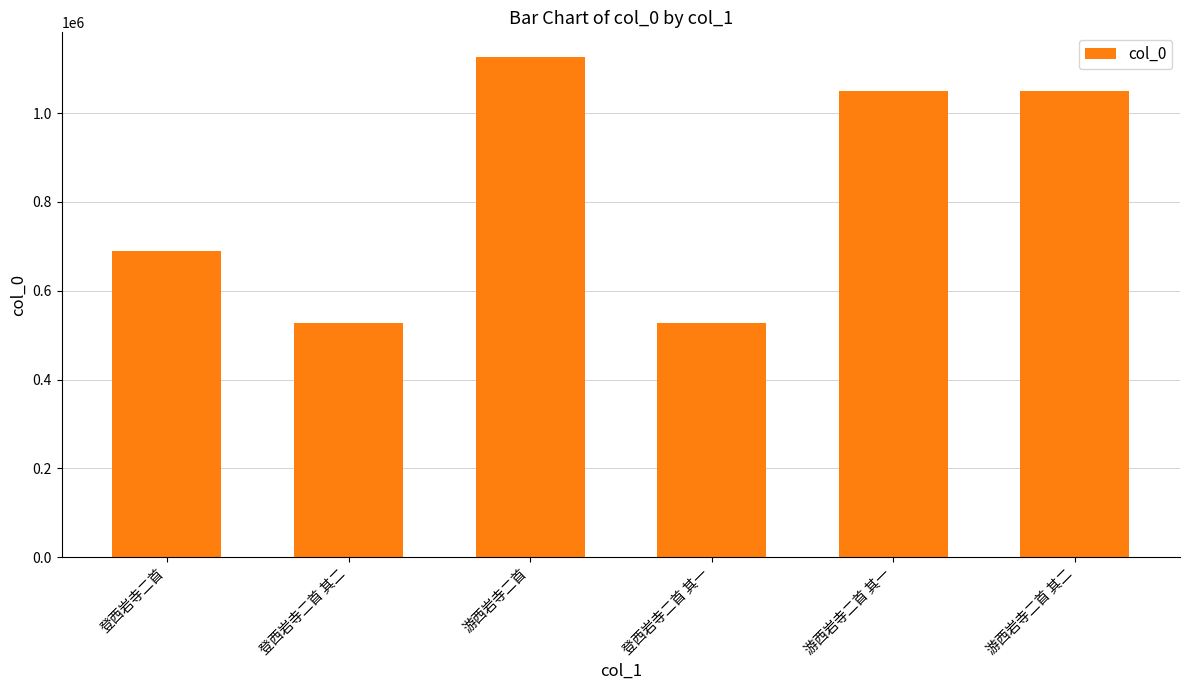

At which category does the chart reach its peak across all series?

游西岩寺二首